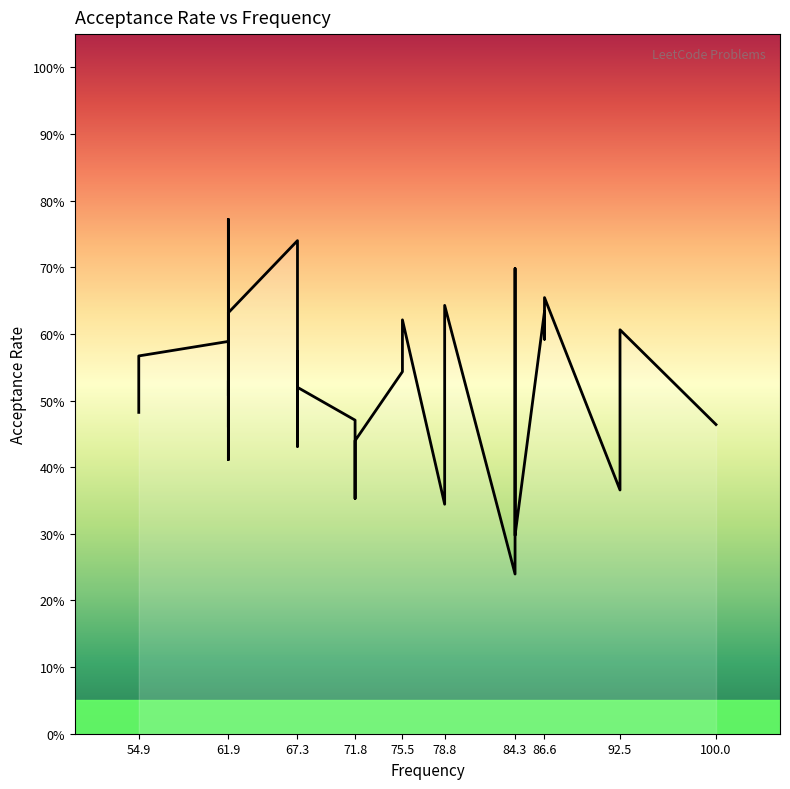

What is the difference between the second highest and second lowest values?

0.5